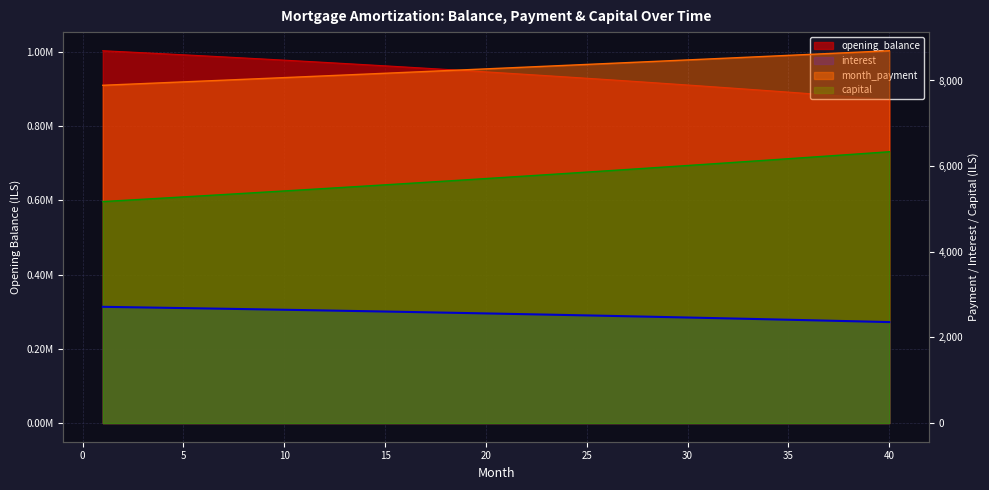

Where does the opening_balance series first go above 945600?

1